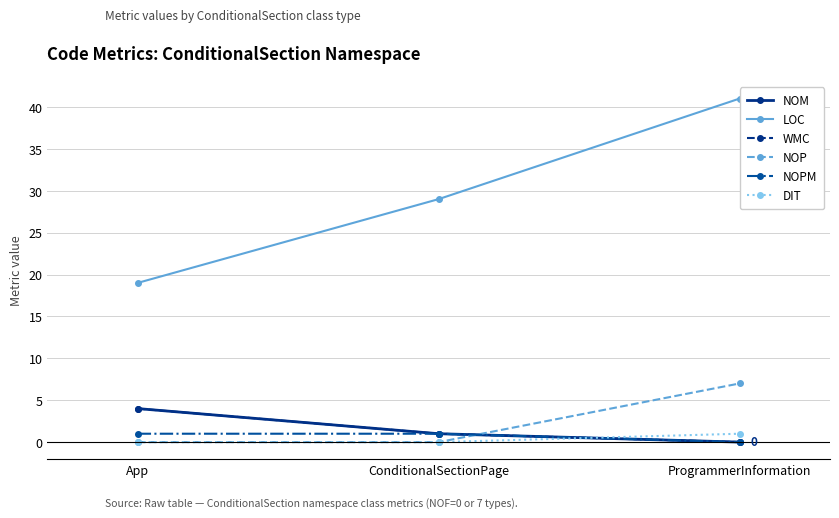

Is the value of LOC at ConditionalSectionPage greater than the value of NOP at ConditionalSectionPage?

Yes